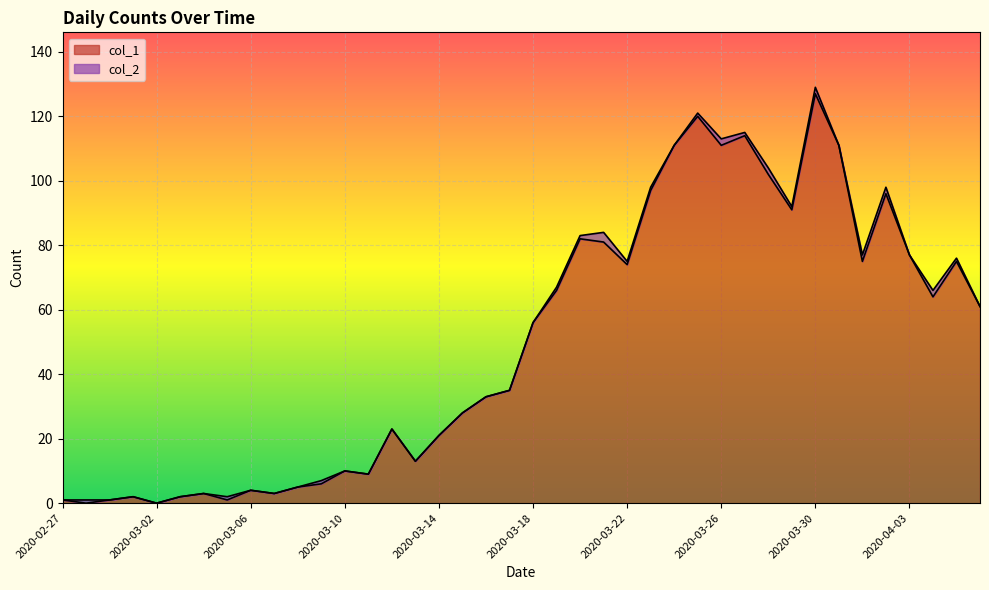

Approximately how many times larger is the value at 2020-03-18 compared to 2020-04-01?

0.7